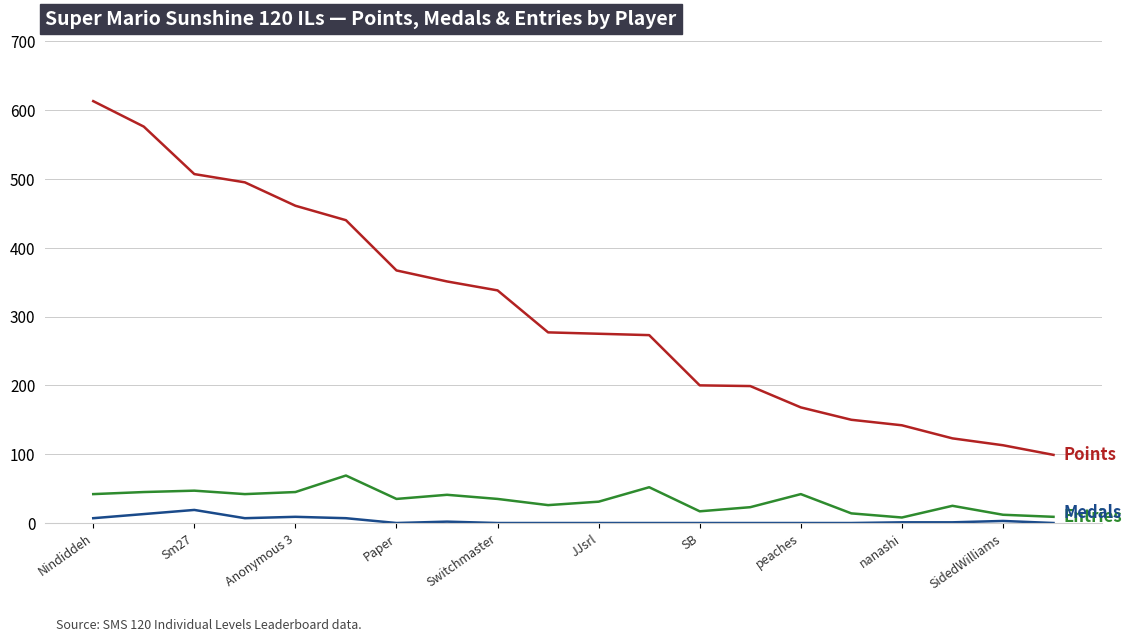

What is the greatest value displayed?

613